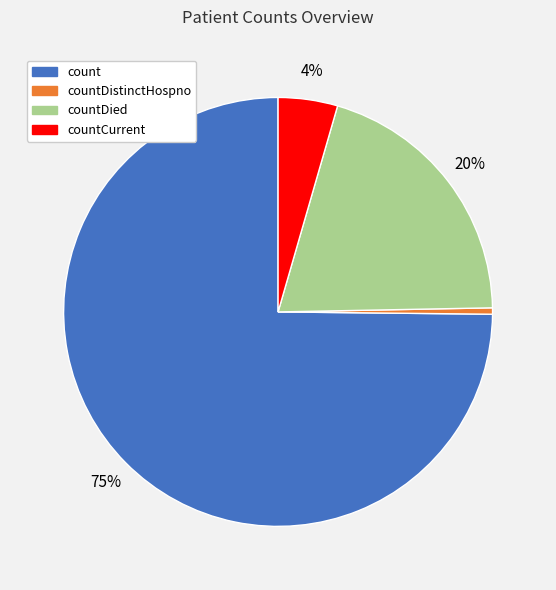

How many segments does this pie chart have?

4